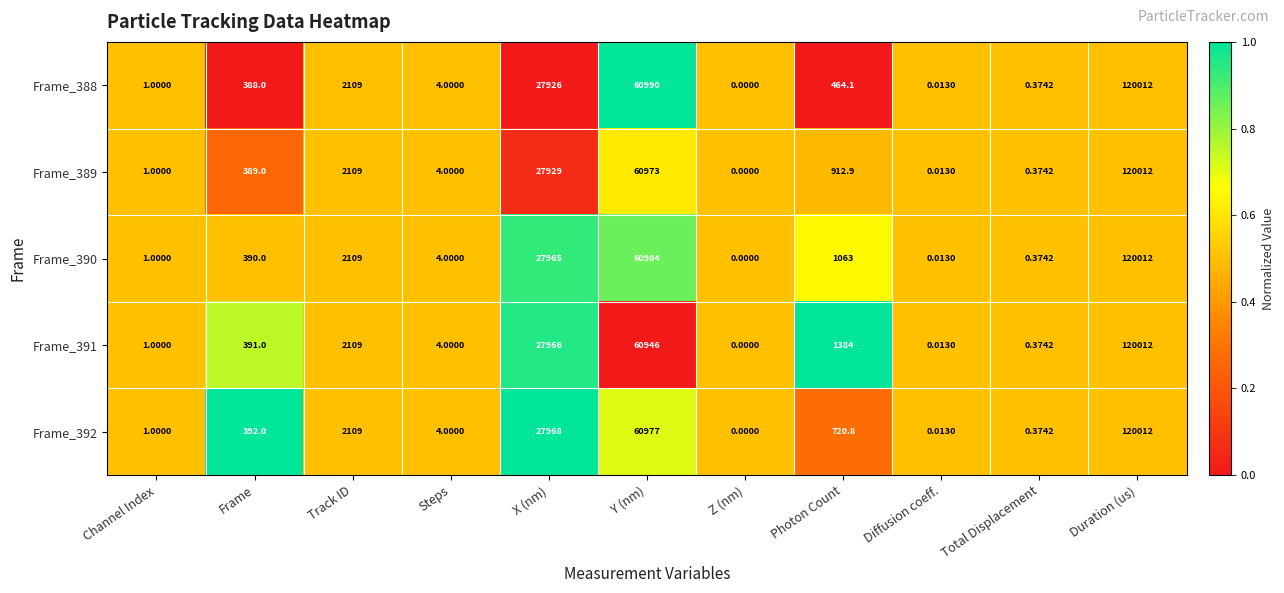

At which label does Frame_388 reach its peak?

Duration (us)